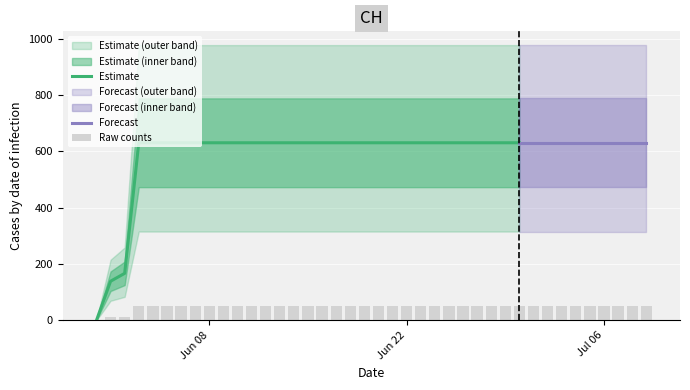

What is the label of the 36th bar from the left?

2020-07-05